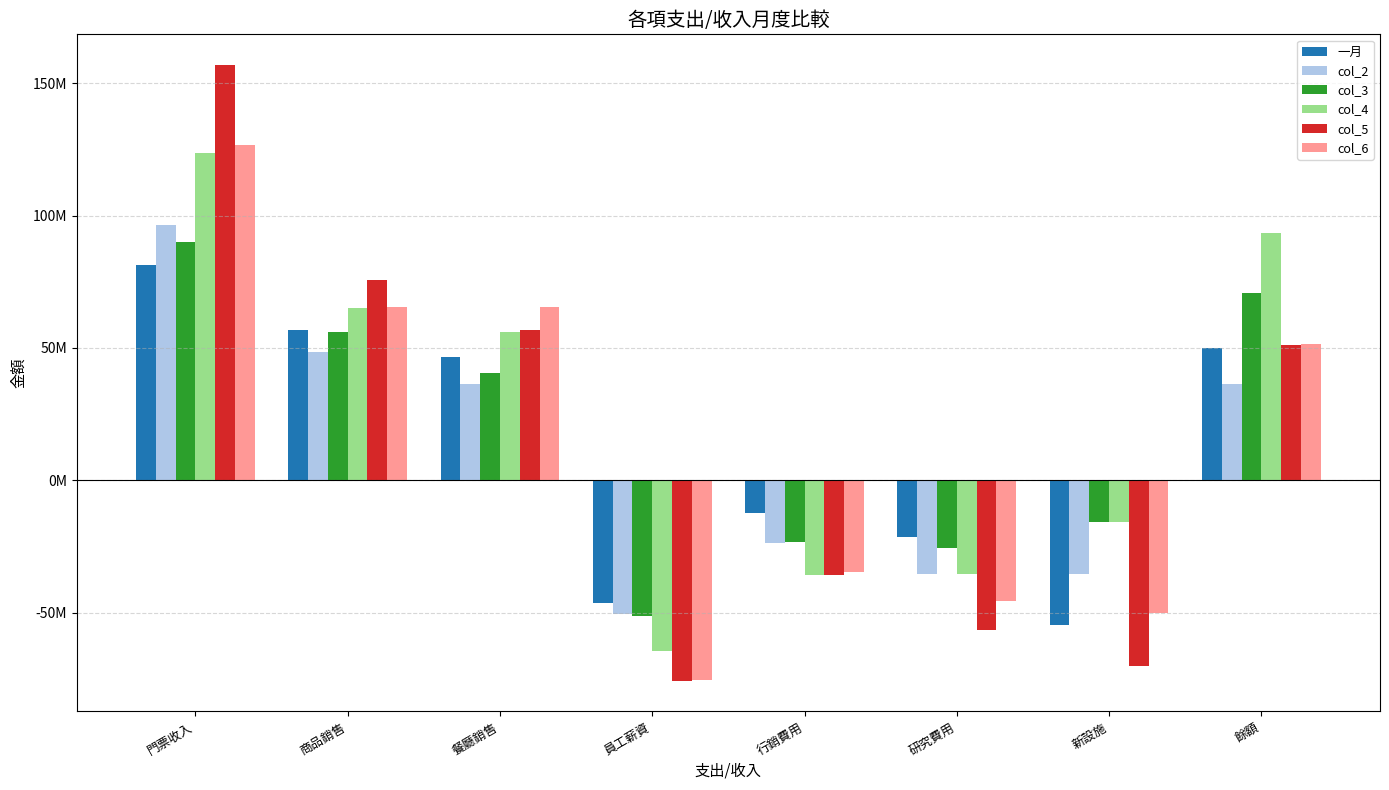

The col_5 series shows -85948187 at 研究費用. True or false?

False